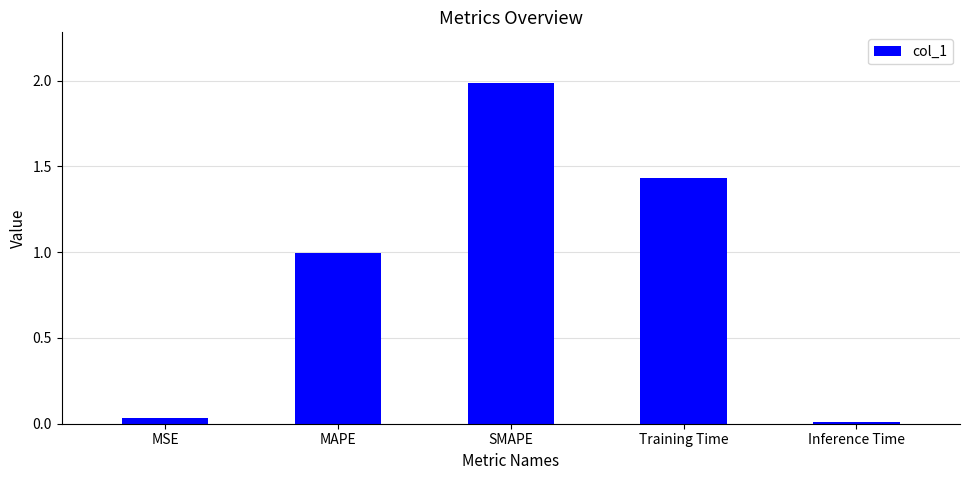

The value at MAPE is 0.5. True or false?

False